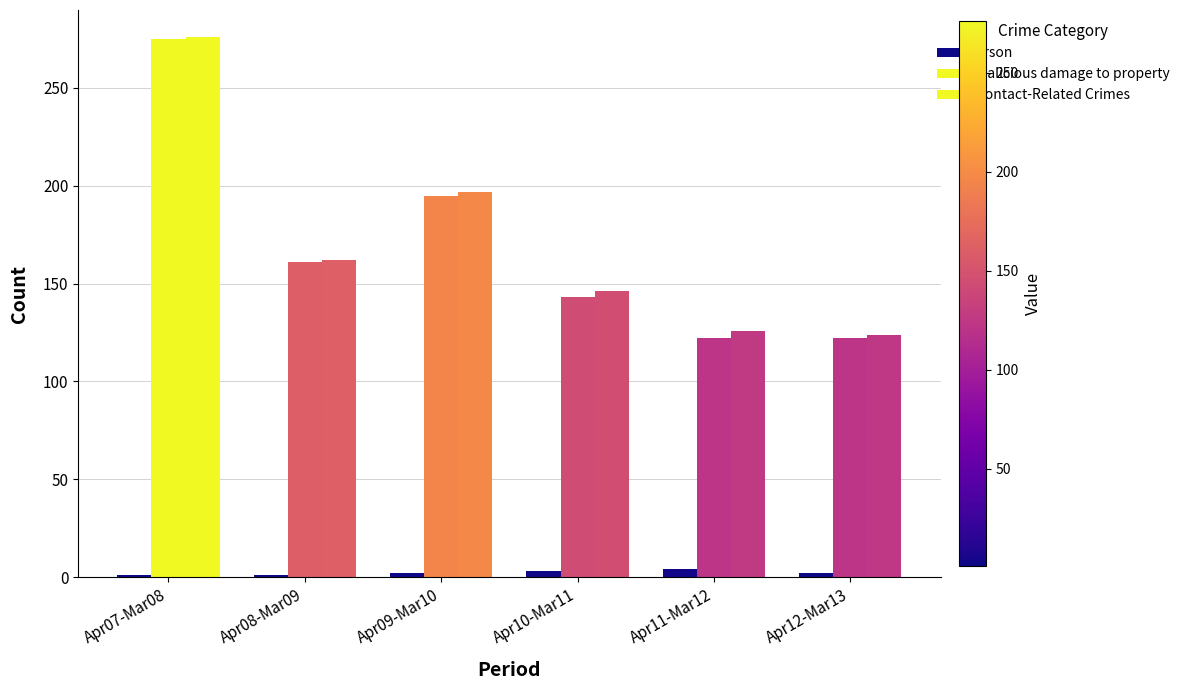

Does the chart contain stacked bars?

No